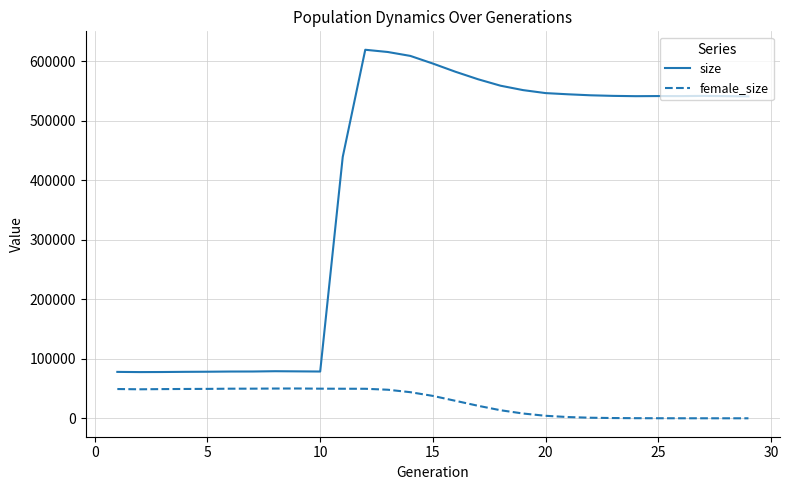

Which series has the largest total across all categories?

size